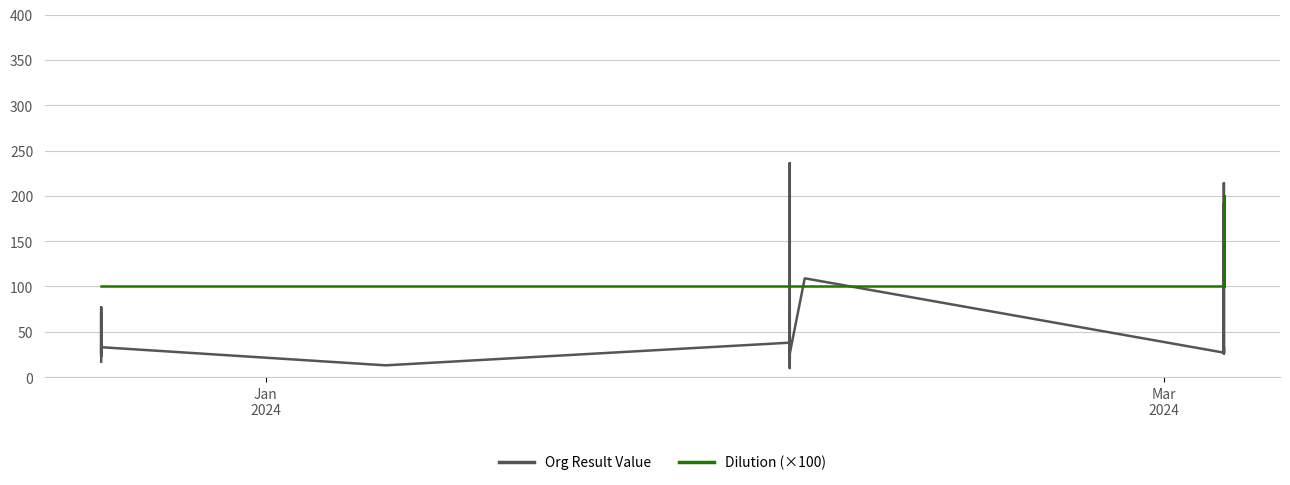

In Org Result Value, how many points are lower than both neighbors (excluding endpoints)?

9